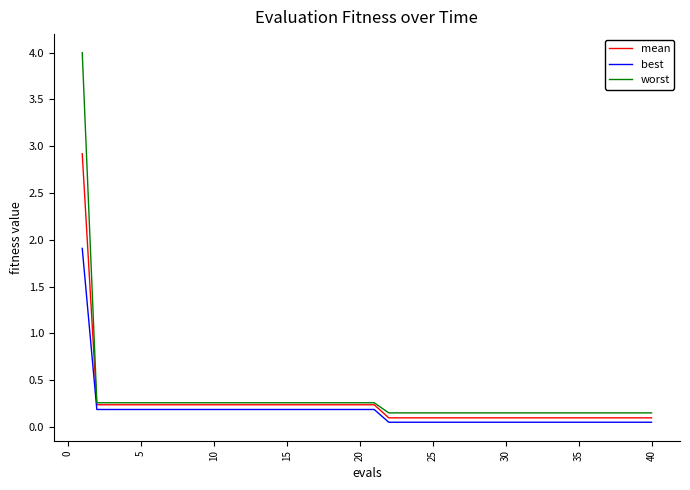

Which series has the largest total across all categories?

worst